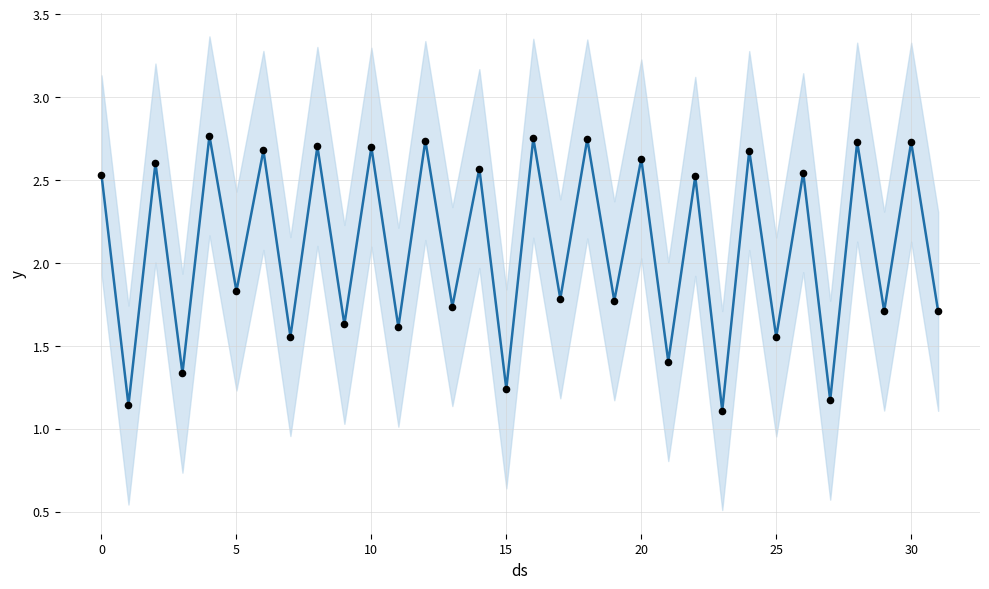

Which has a higher value, 10 or 25?

10